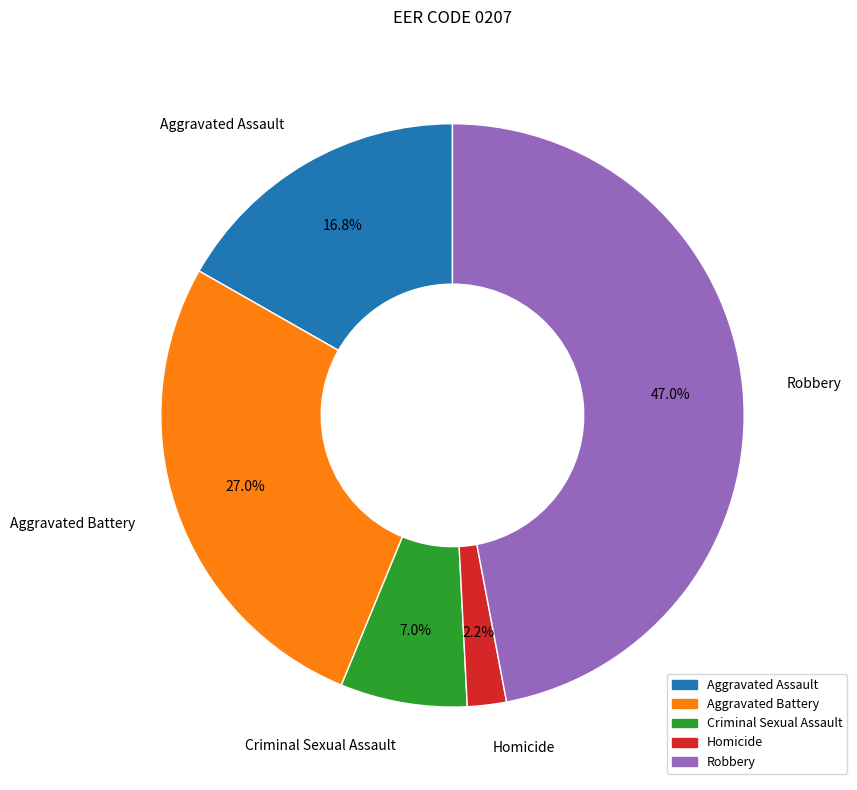

Which category has the biggest portion of the pie?

Robbery